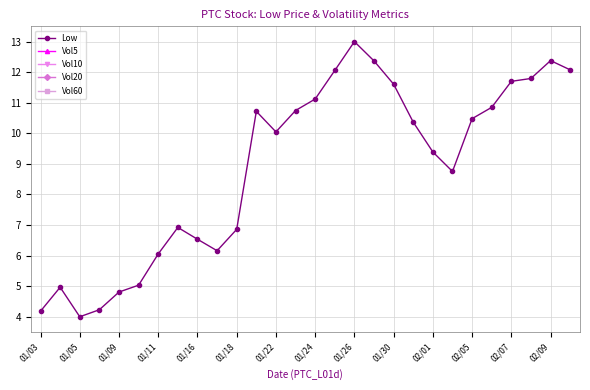

True or false: Vol5 and Low intersect in this chart.

False